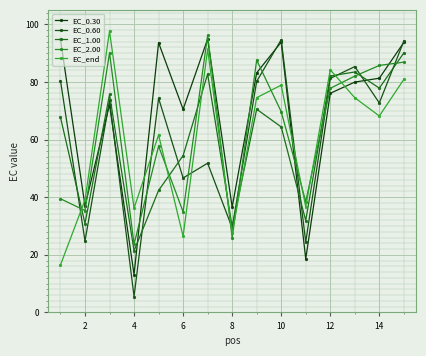

Which series has the largest total across all categories?

EC_0.30